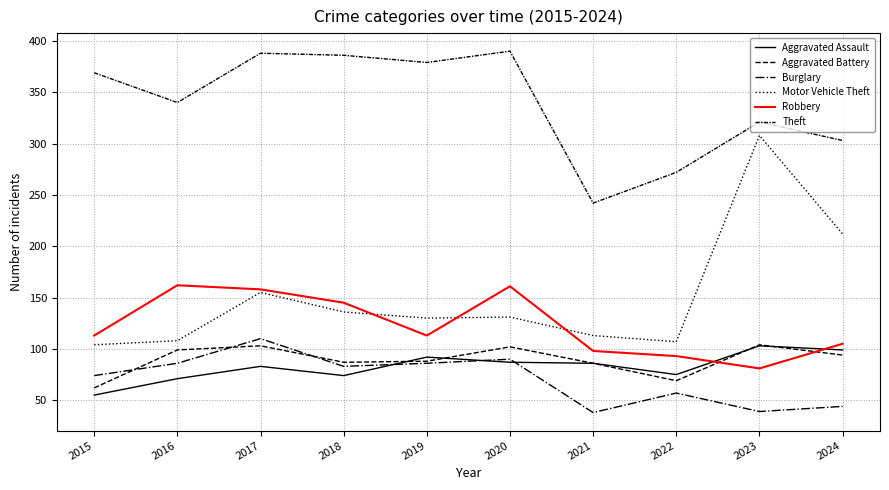

How many lines are shown in the chart?

6